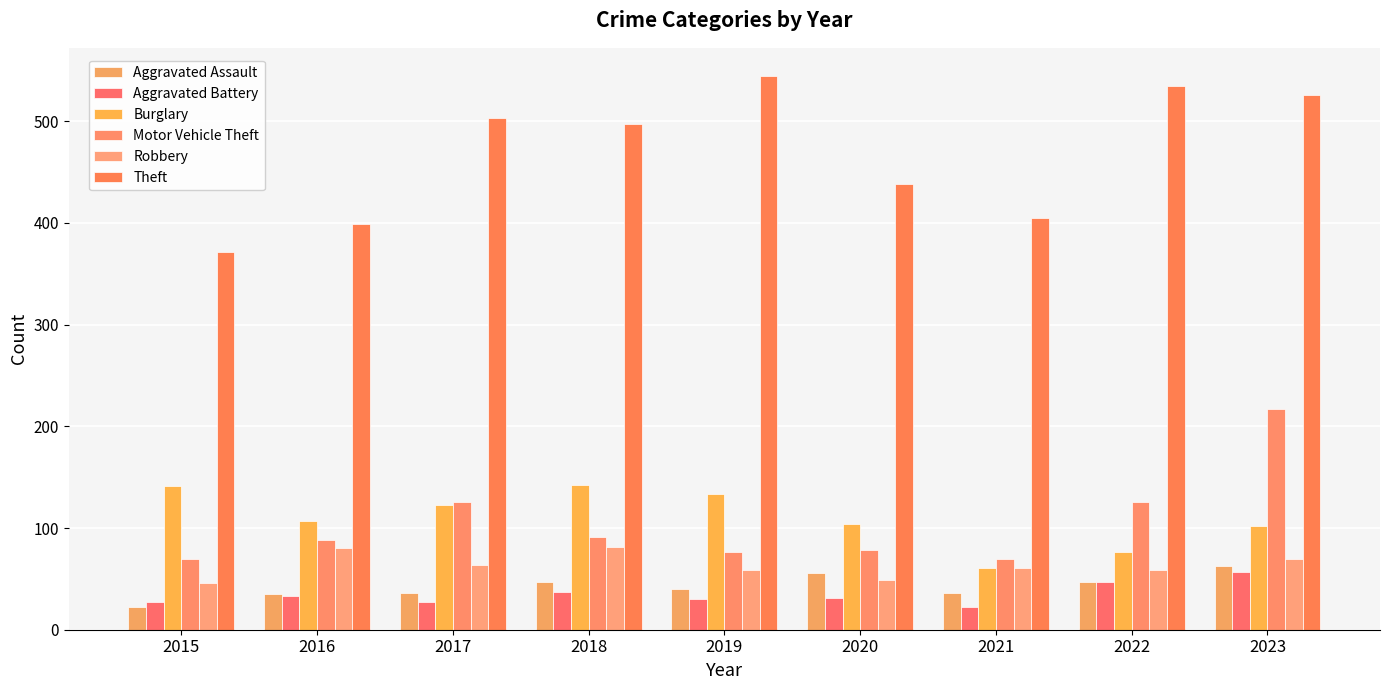

The value of Theft at 2016 is 399. True or false?

True